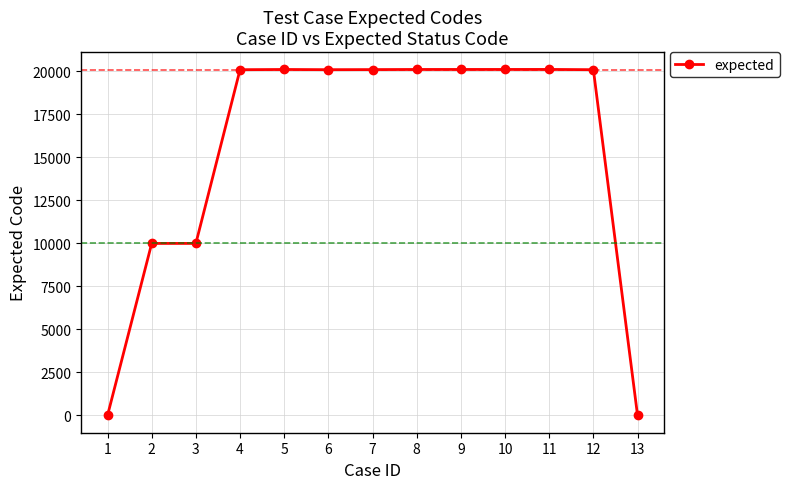

What is the difference between the maximum and minimum values?

20118